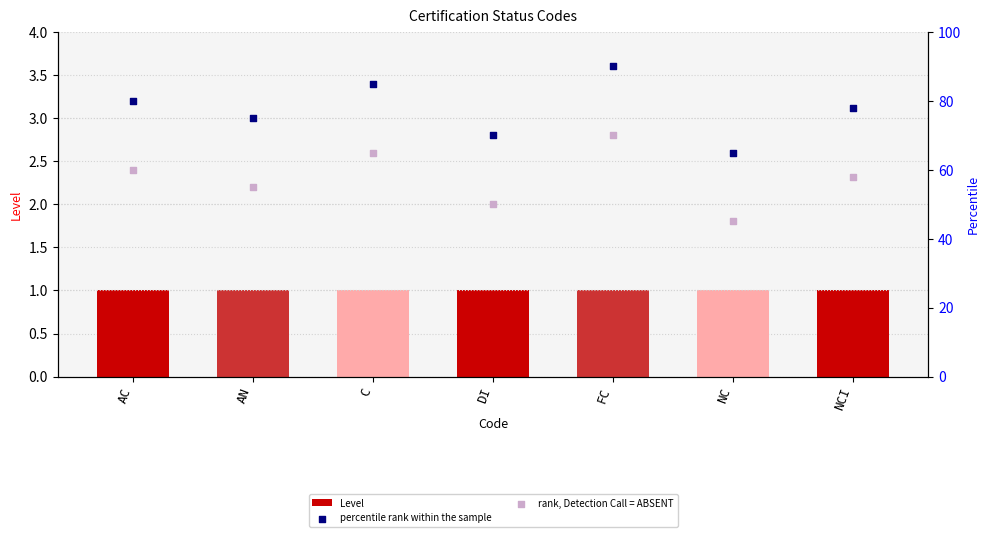

What are all the series names shown in the legend?

Level, percentile rank within the sample, rank, Detection Call = ABSENT